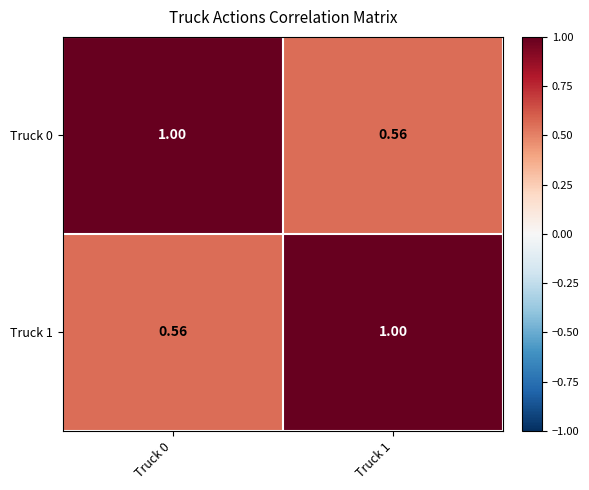

Rank the series by their maximum value, from highest to lowest.

Truck 0, Truck 1